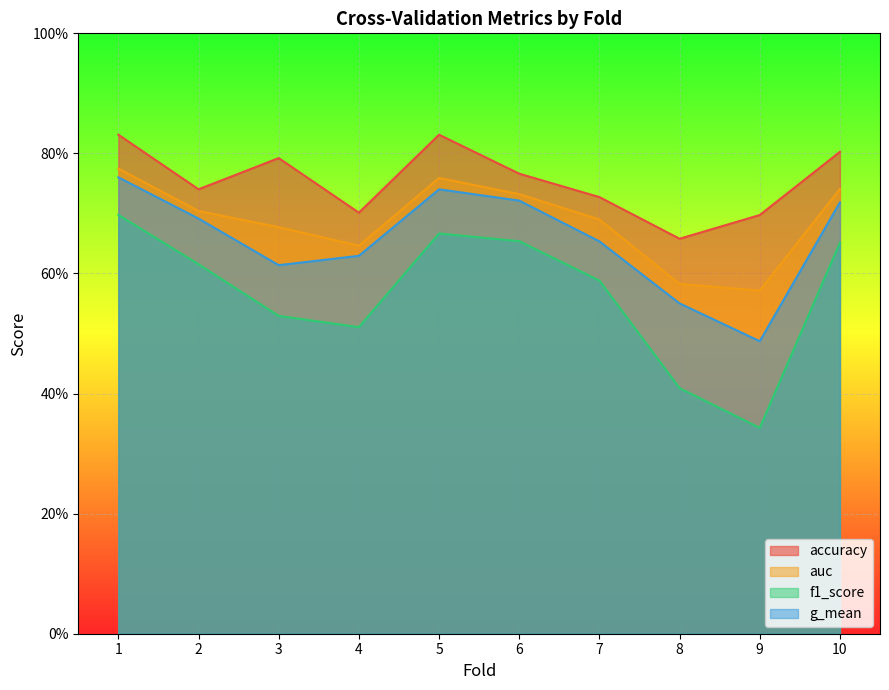

How many interior local peaks does the f1_score series have?

1